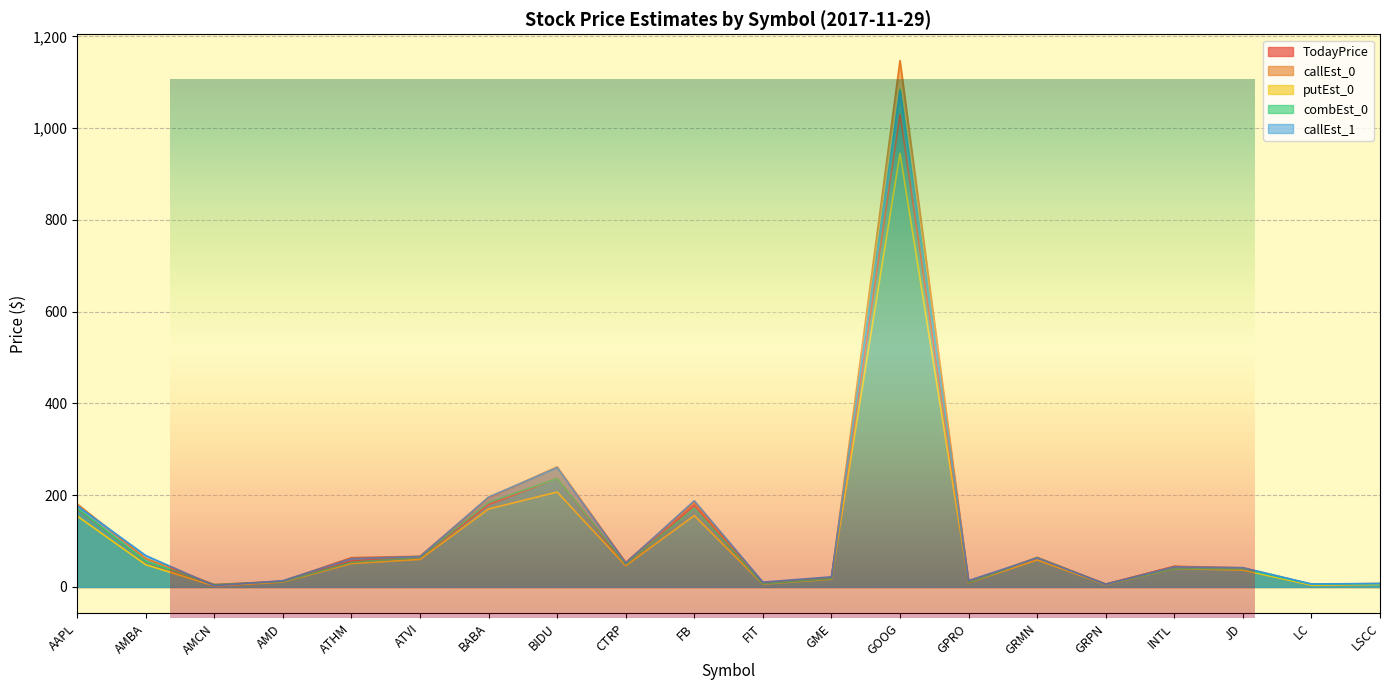

Reading left to right, what are all the values shown in this chart?

TodayPrice: 170.0	54.9	2.1	10.9	56.3	63.9	179.5	236.4	46.6	178.0	6.8	19.4	1029.9	8.6	62.8	5.8	44.4	37.9	4.5	6.2
callEst_0: 180.9	62.0	5.1	12.5	63.9	66.7	194.2	261.5	53.4	183.8	7.2	19.5	1147.1	9.7	64.4	6.1	45.0	41.6	5.9	7.3
putEst_0: 154.6	48.4	2.1	10.6	51.0	59.9	169.8	206.8	46.2	155.4	6.1	16.8	945.0	8.9	58.8	5.0	40.0	36.7	3.9	5.6
combEst_0: 171.1	55.5	4.8	11.7	53.9	64.1	184.0	236.3	49.5	171.4	6.9	18.1	1084.2	9.1	63.9	5.9	40.0	39.6	5.8	7.1
callEst_1: 176.9	68.4	2.6	13.5	61.7	66.2	195.7	260.0	52.2	187.7	10.5	21.9	1079.0	13.8	63.1	6.0	43.7	42.0	6.5	7.5